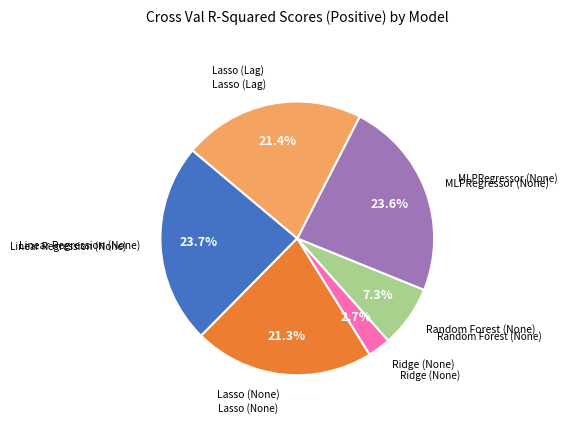

Is there any slice that represents more than half of the pie?

No